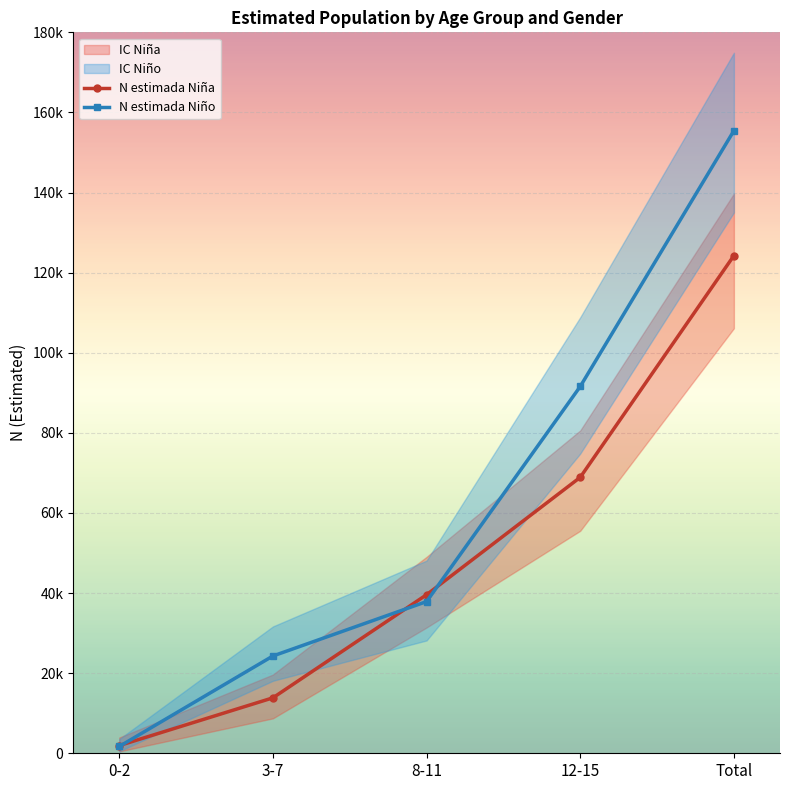

True or false: N estimada Niño has more than 0 points higher than both neighbors.

False